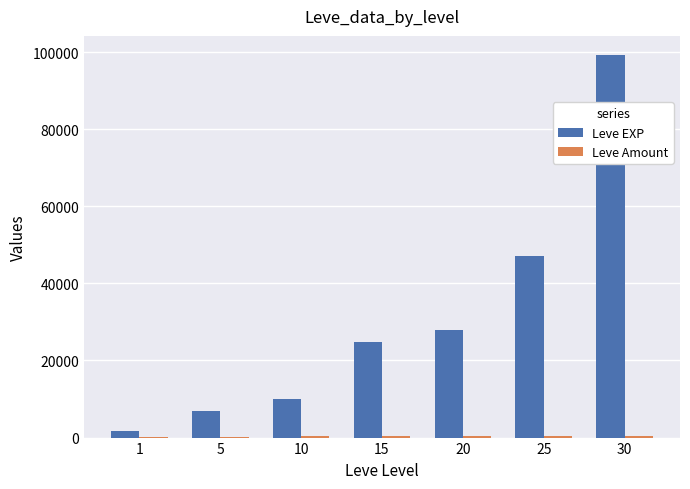

At which category is the sum across all series the highest?

30